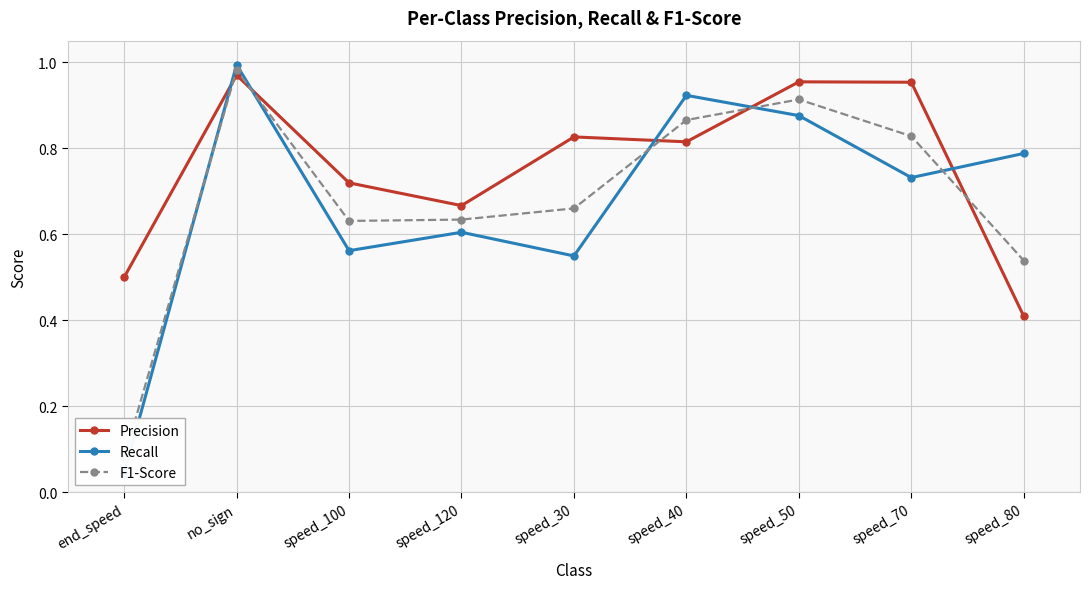

Where do F1-Score and Precision first cross each other?

end_speed and no_sign